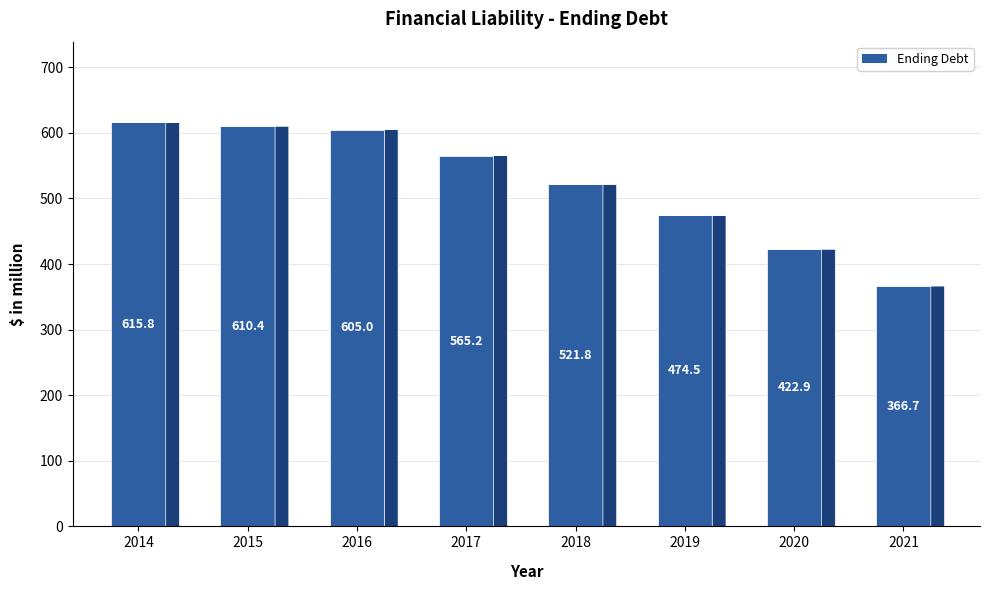

What is the average value?

522.8